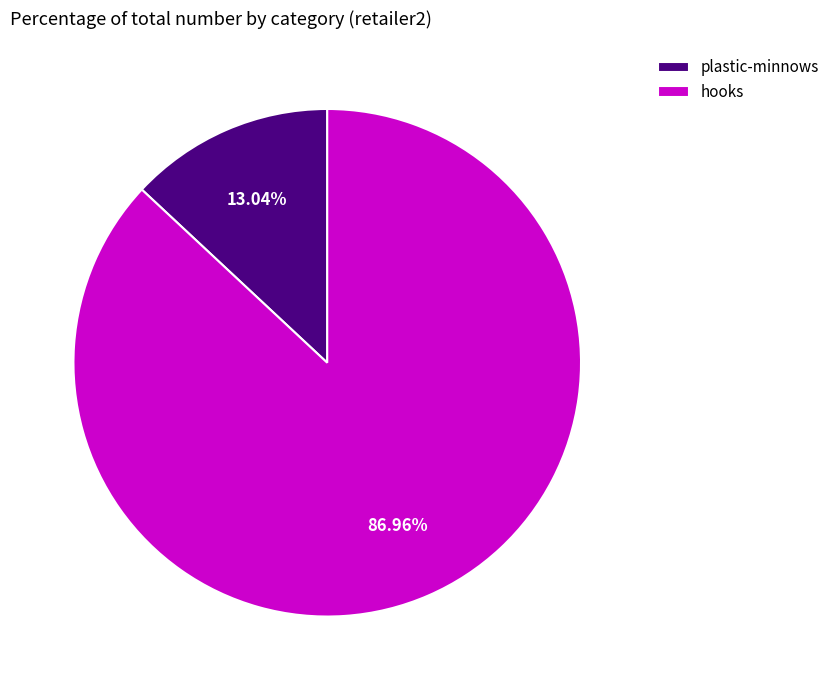

To the nearest percent, what is the average slice percentage?

50%